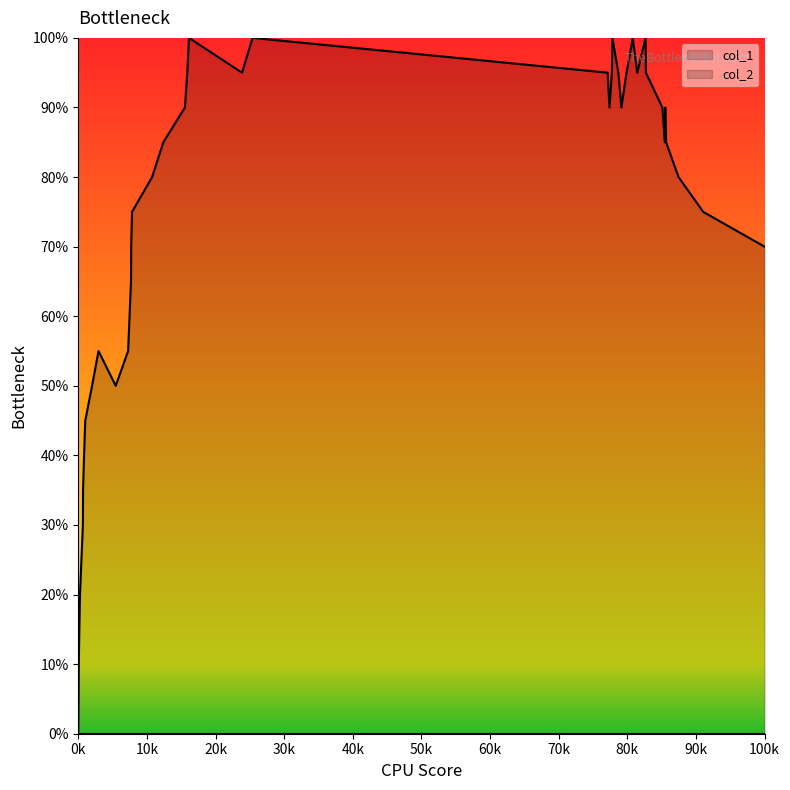

Does the chart display data point markers on the line(s)?

No